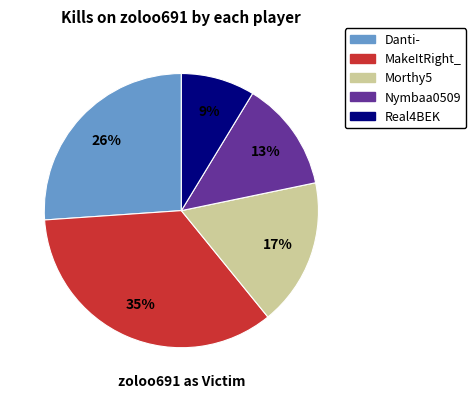

To the nearest percent, what is the average slice percentage?

20%